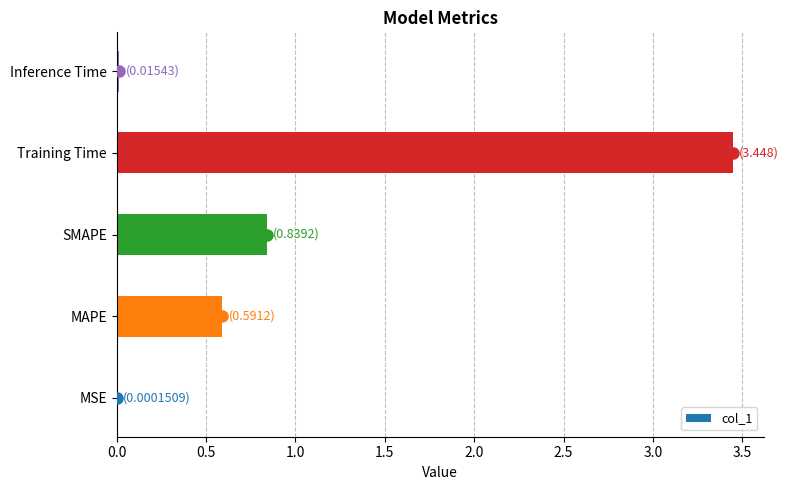

Is it true that the value at Training Time is 2.3?

False